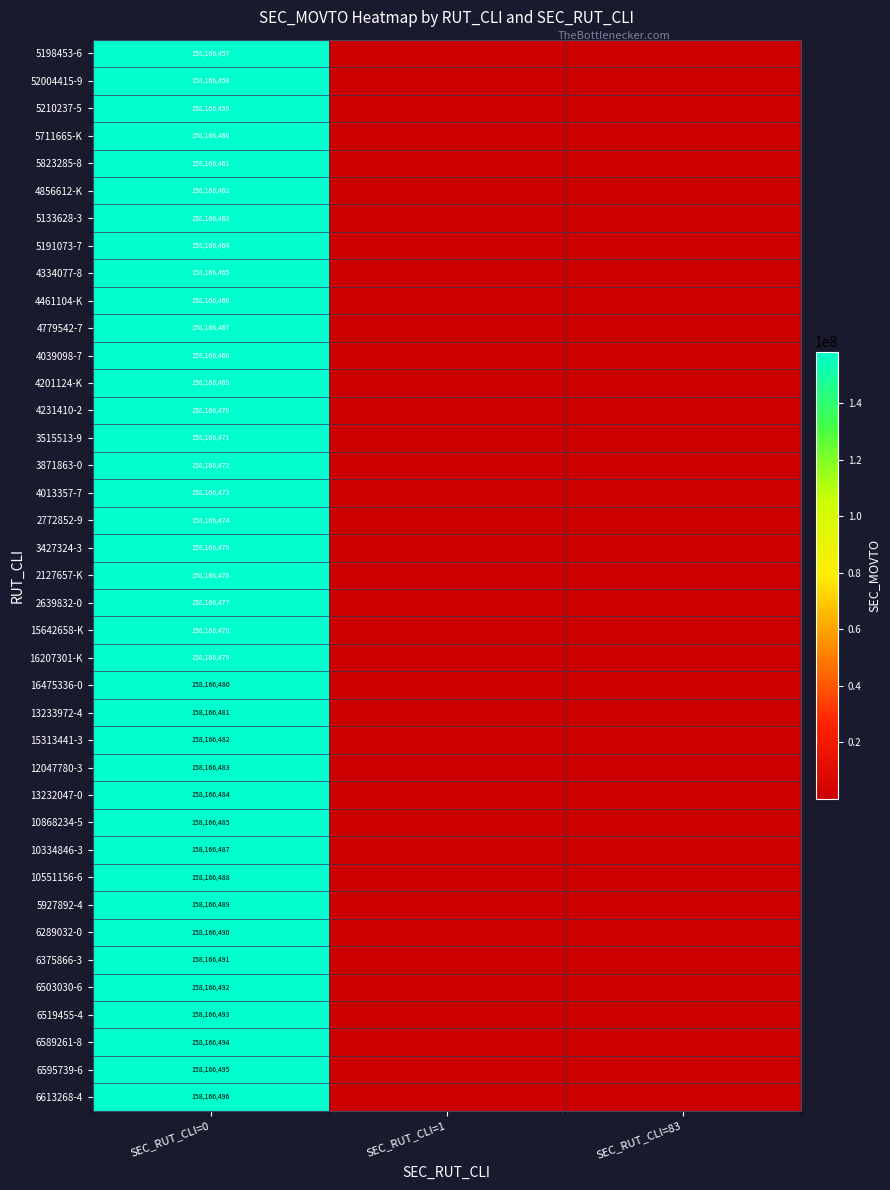

What is the difference between the highest and lowest values at SEC_RUT_CLI=0?

39